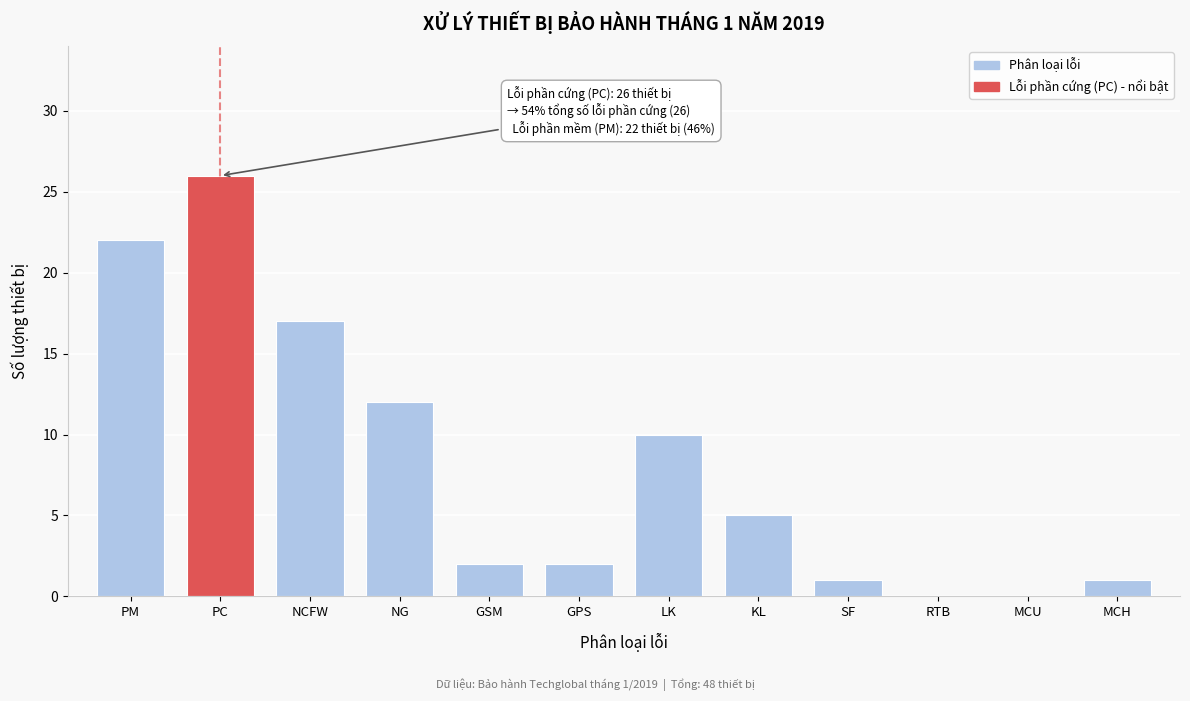

Reading right to left, what are all the values shown in this chart?

MCH=1	MCU=0	RTB=0	SF=1	KL=5	LK=10	GPS=2	GSM=2	NG=12	NCFW=17	PC=26	PM=22